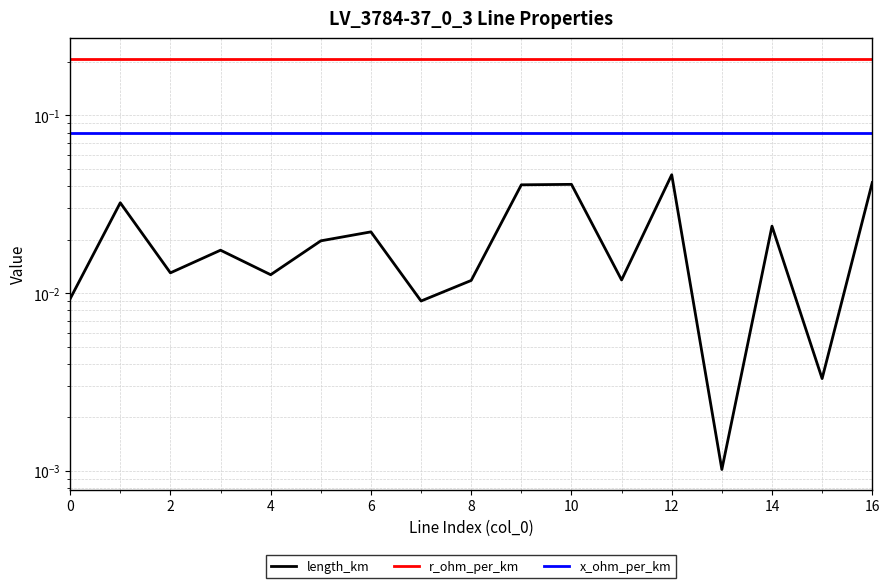

At 16, list the series in order from smallest to largest.

length_km, x_ohm_per_km, r_ohm_per_km